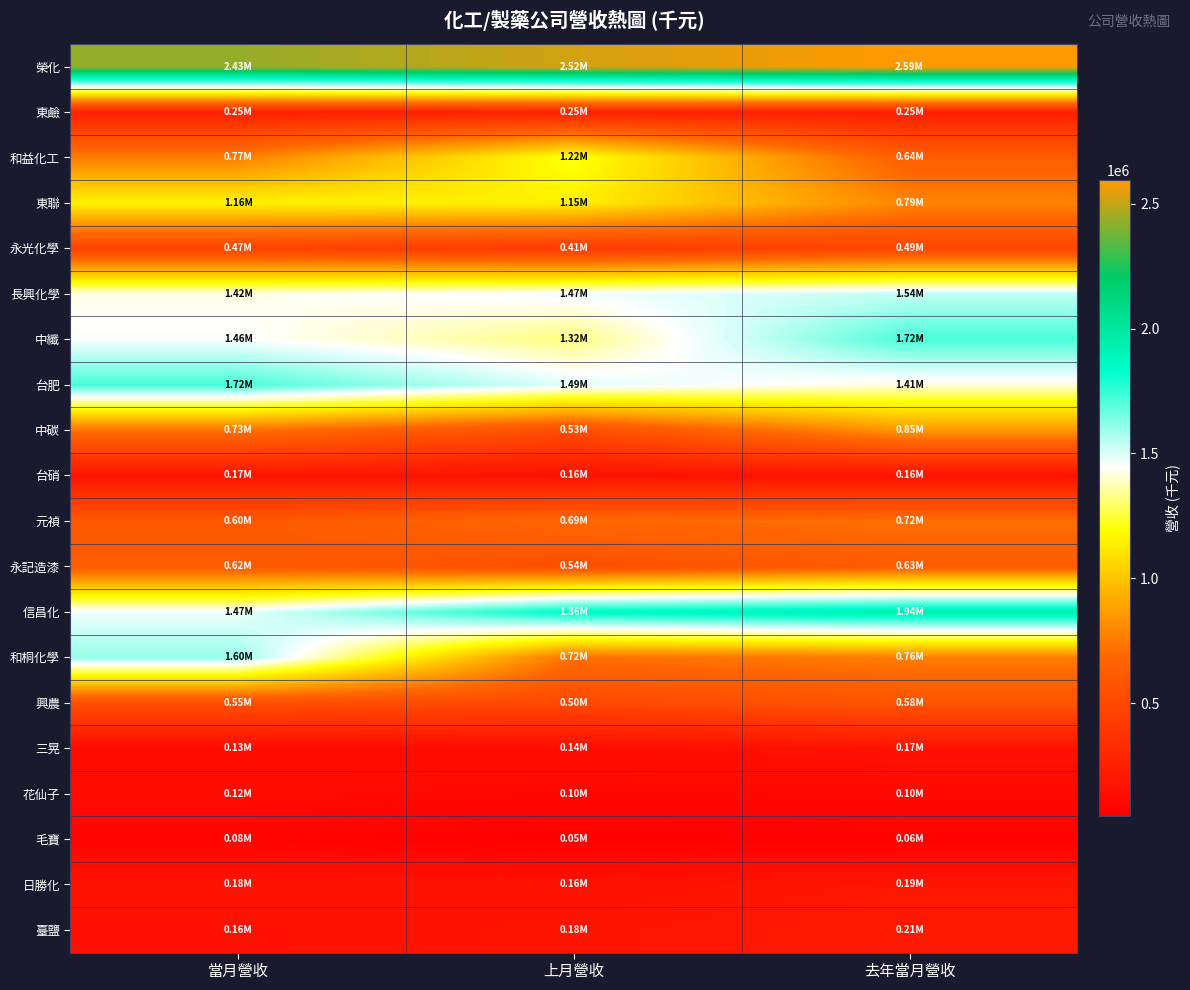

What is the minimum value shown in the chart?

47192